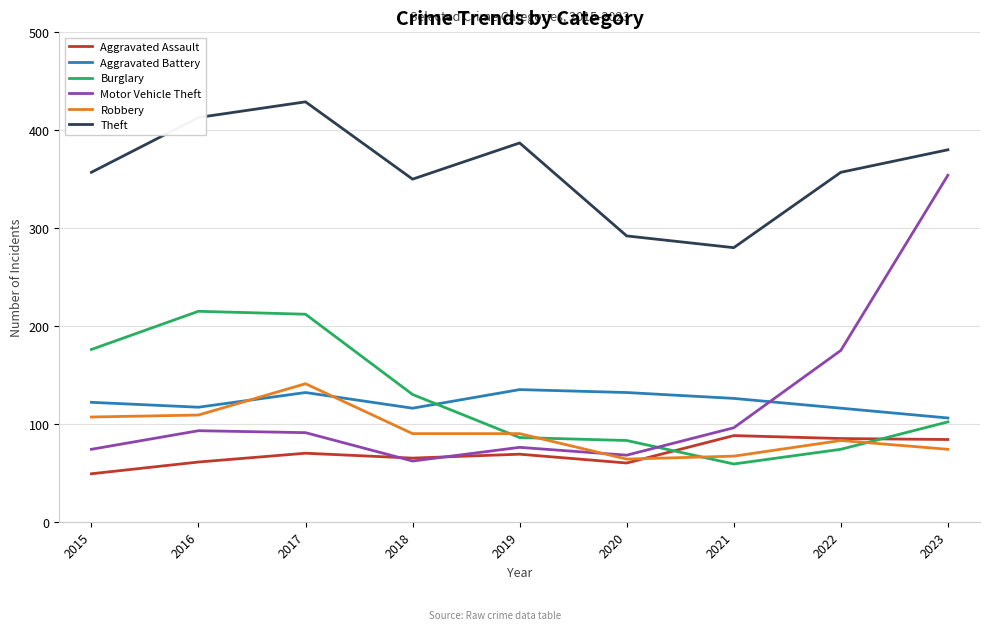

What is the maximum value for Motor Vehicle Theft?

354